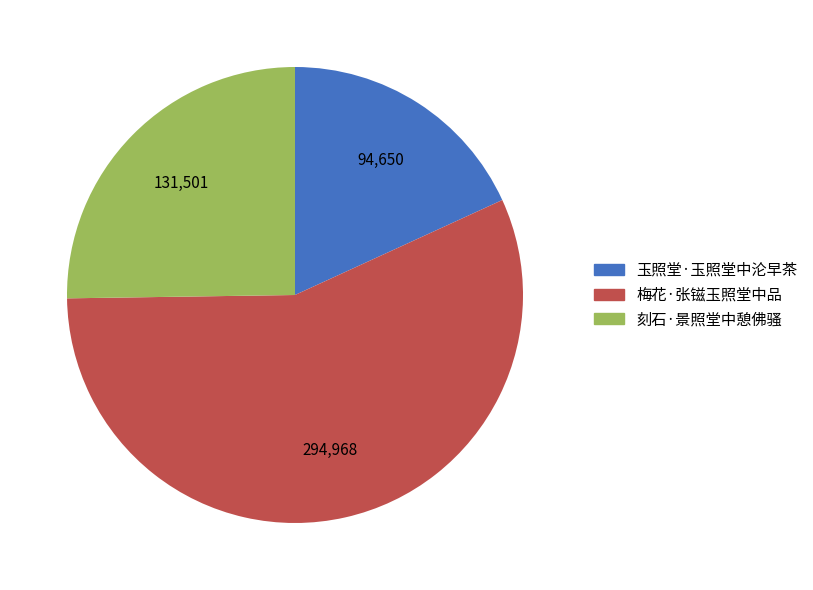

Is there a majority slice in this chart?

Yes